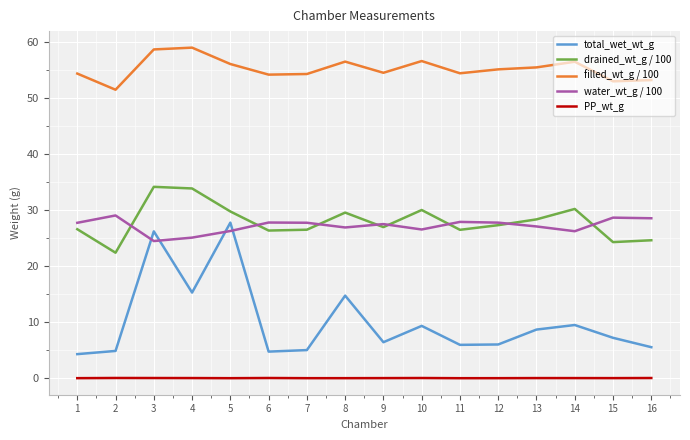

What is the sum of the PP_wt_g values at 9 and 13?

0.1